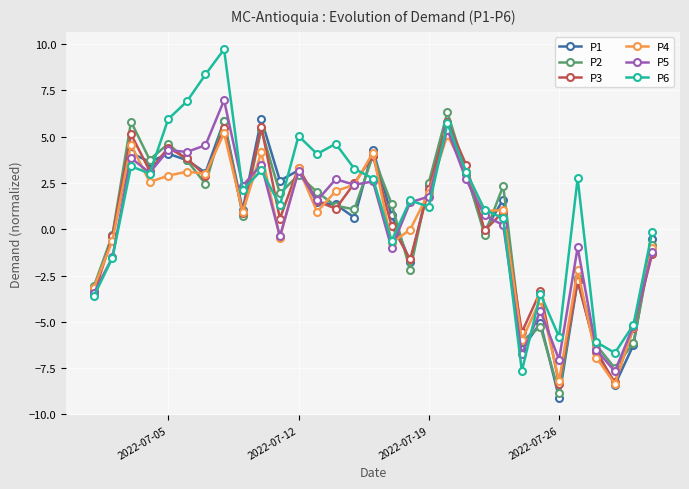

What is the value of the P5 point at the 25th from the left?

-4.4